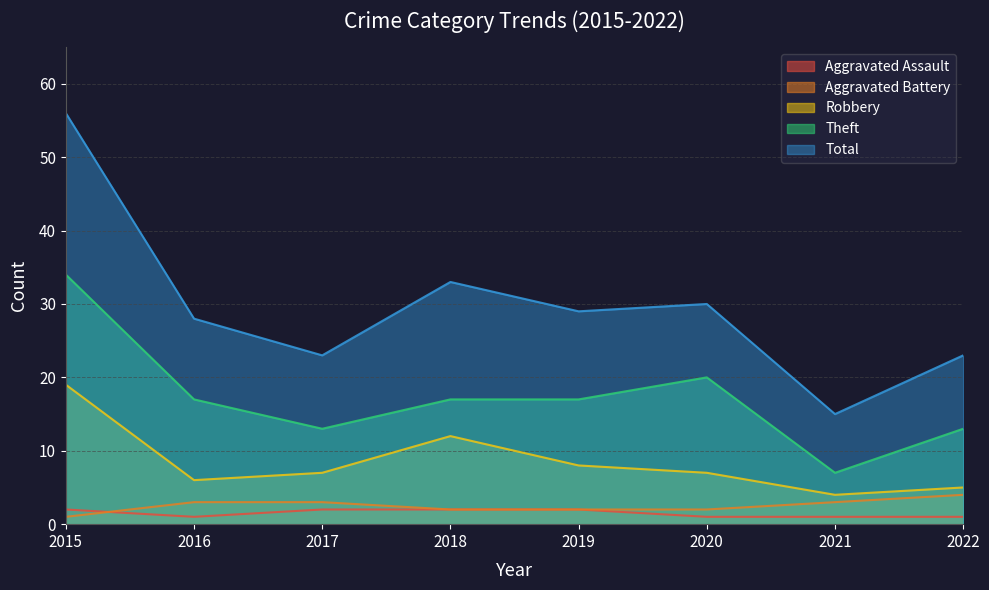

At 2016, list the series in order from largest to smallest.

Total, Theft, Robbery, Aggravated Battery, Aggravated Assault